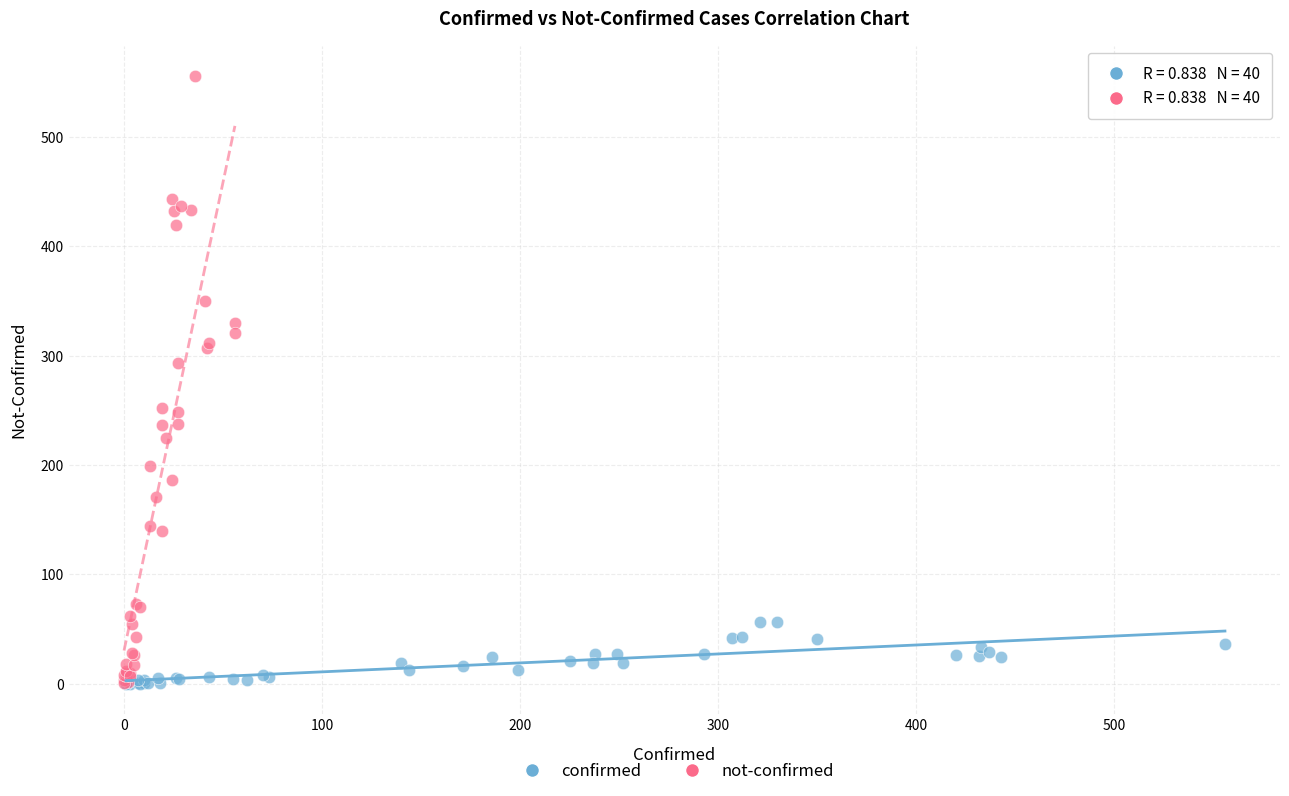

Which series reaches the maximum Y coordinate?

not-confirmed